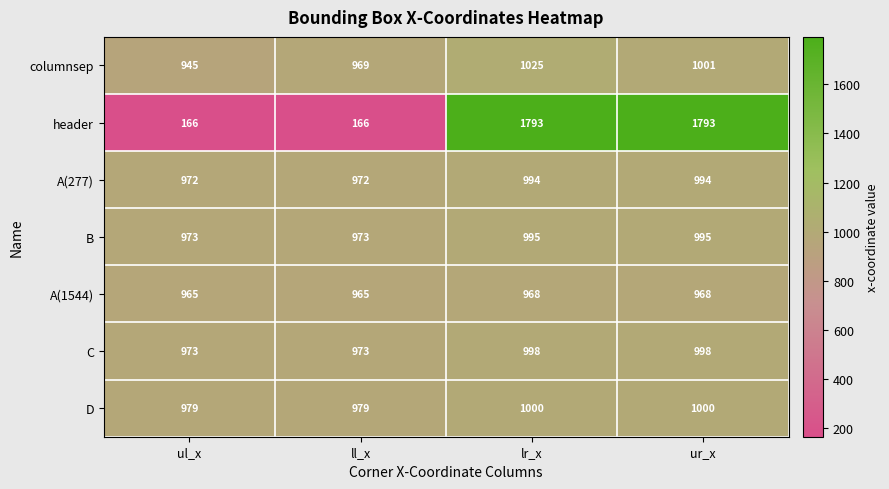

List the series in order of their peak value, lowest first.

A(1544), A(277), B, C, D, columnsep, header